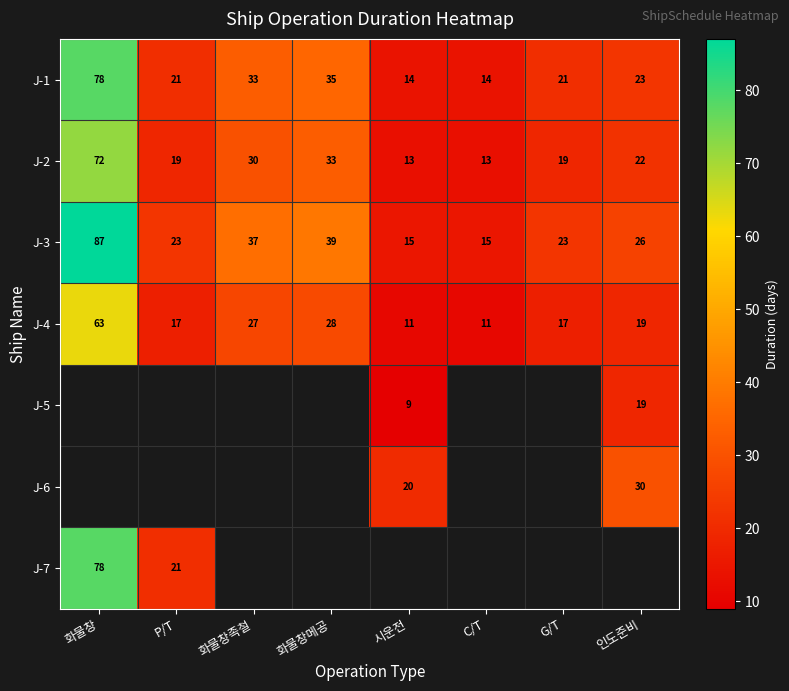

What is the approximate value of J-4 at C/T, to the nearest 10?

10